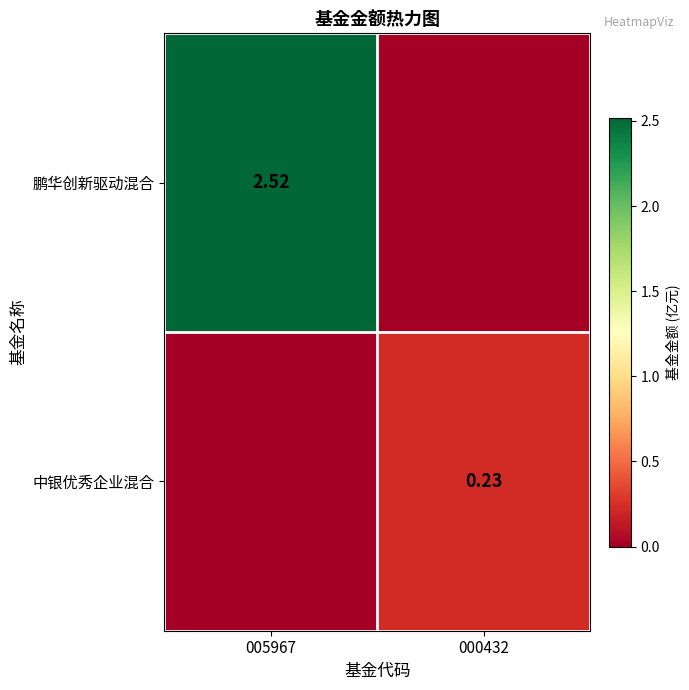

How many data points does each series have?

2